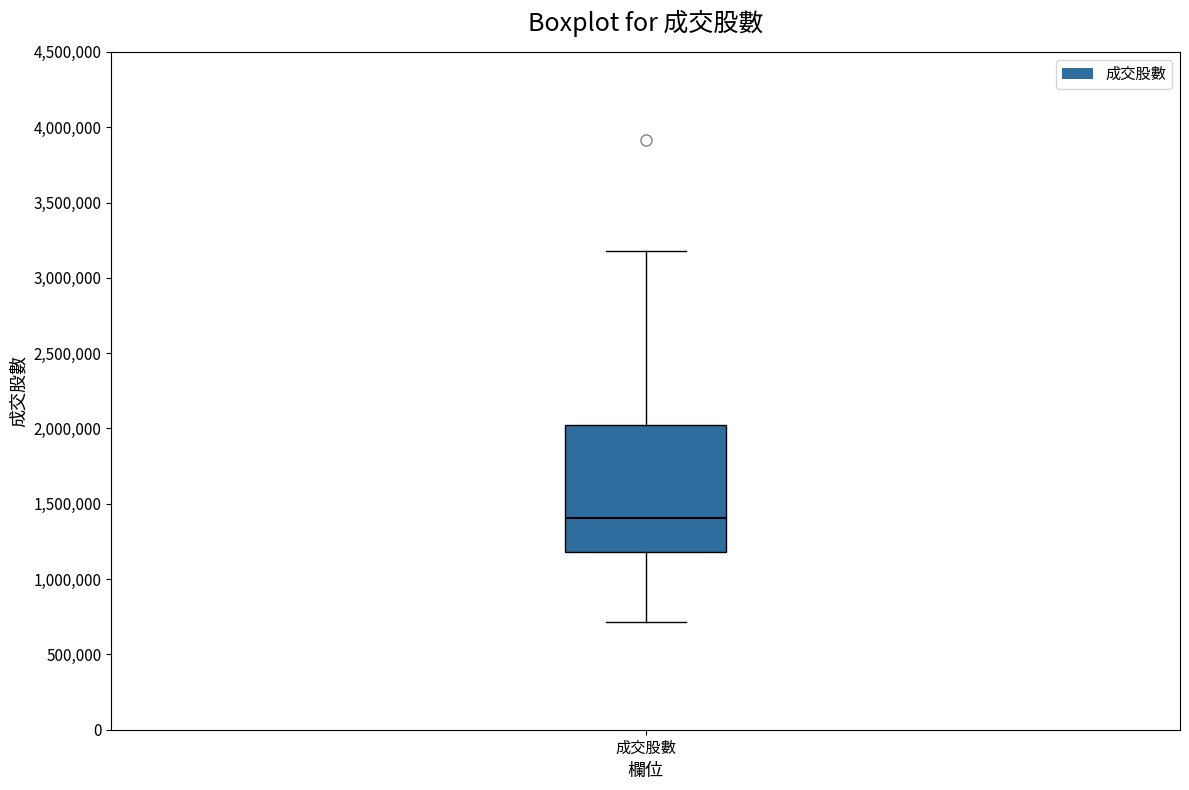

Read this box plot against the y-axis: the position of the median line, the range covered by the box, and the ends of both whiskers. The values are not printed on the chart, so give them approximately, as read against the axis.

median 1400000, box 1200000 to 2000000, whiskers 700000 to 3200000